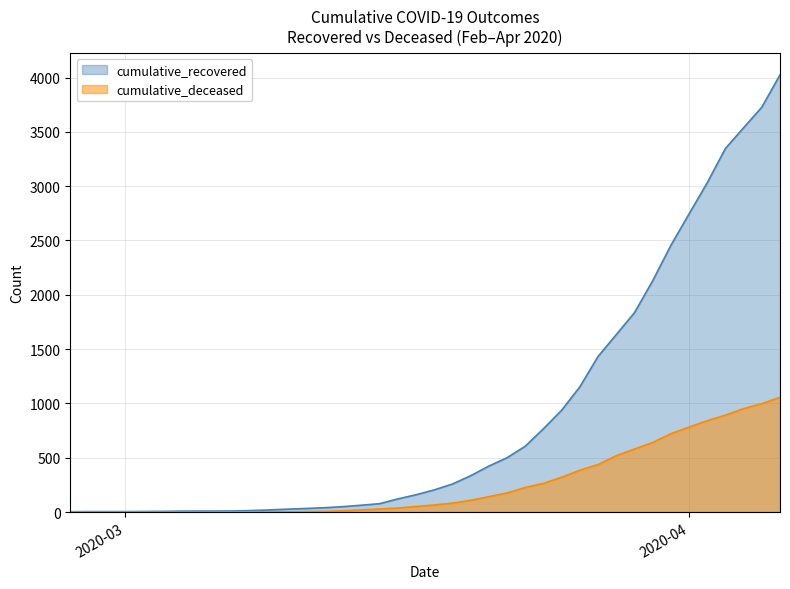

What position from the right is 2020-03-15?

23